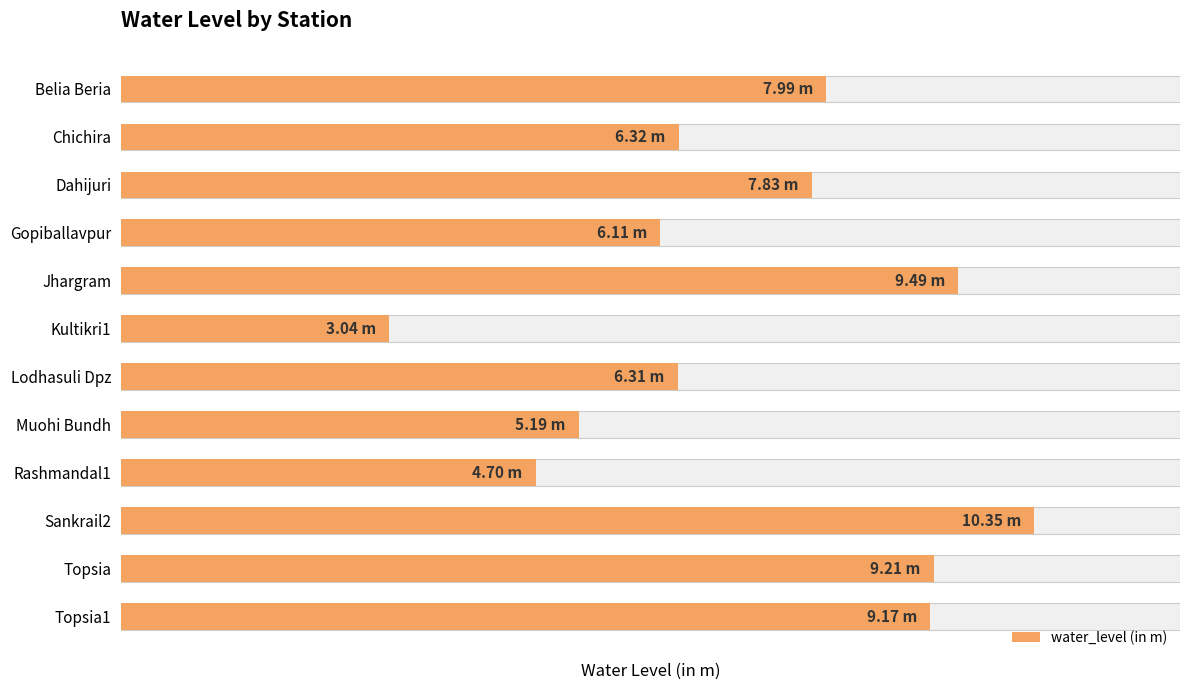

What is the value of the 12th bar from the left?

9.2